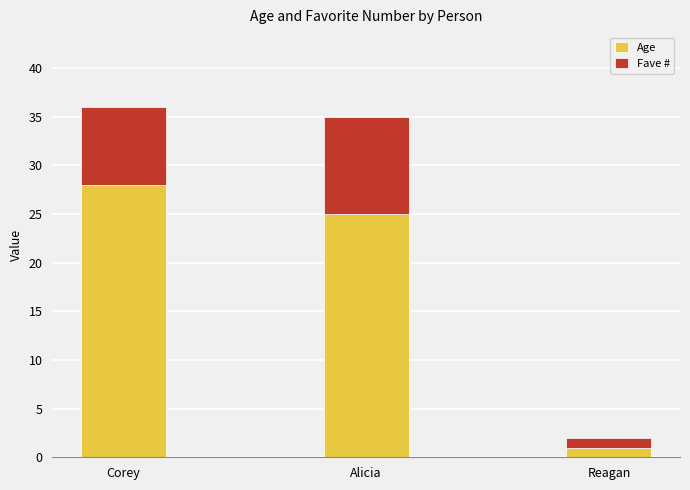

Rank the categories by Age value from highest to lowest.

Corey, Alicia, Reagan